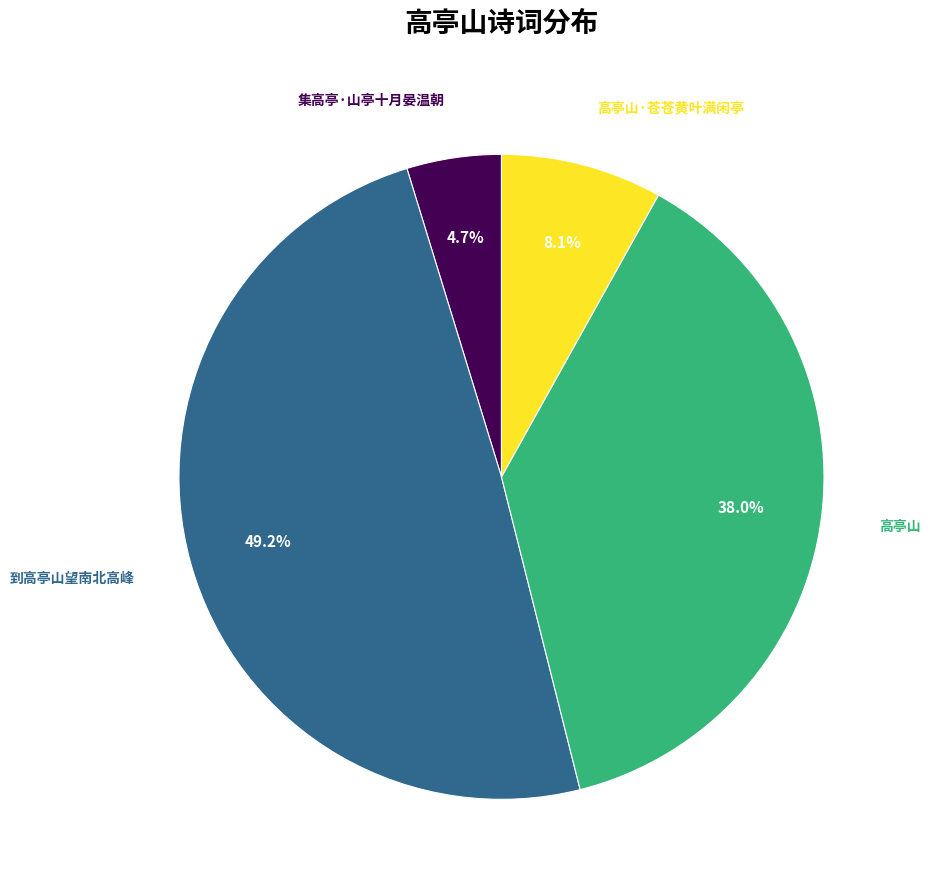

To the nearest percent, what is the difference between the 到高亭山望南北高峰 and 高亭山·苍苍黄叶满闲亭 slice percentages?

41%